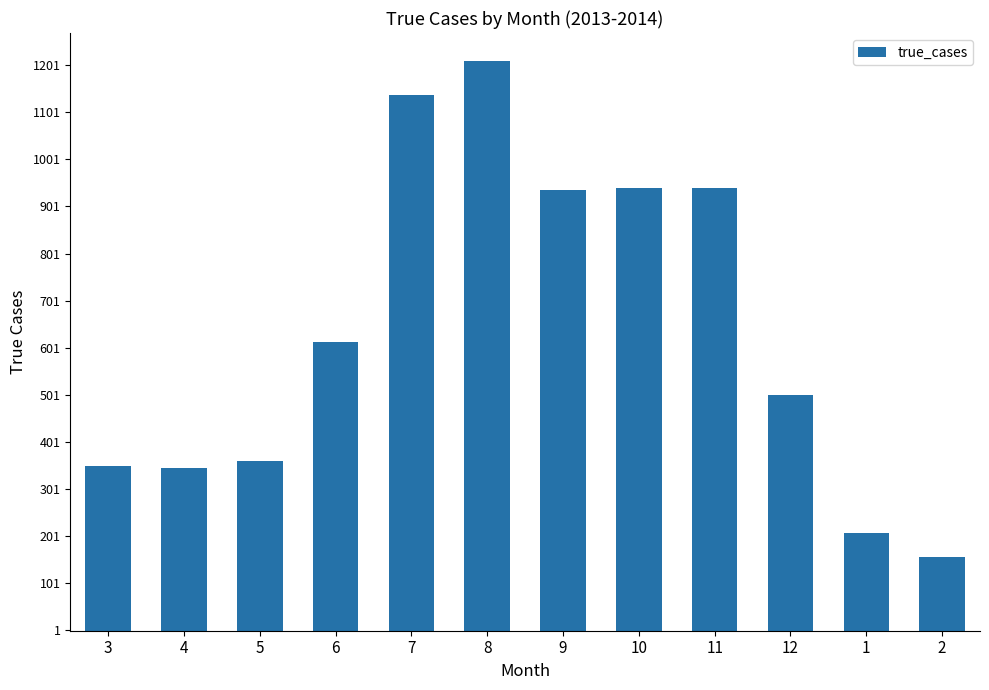

What is the difference between the values at 10 and 12?

440